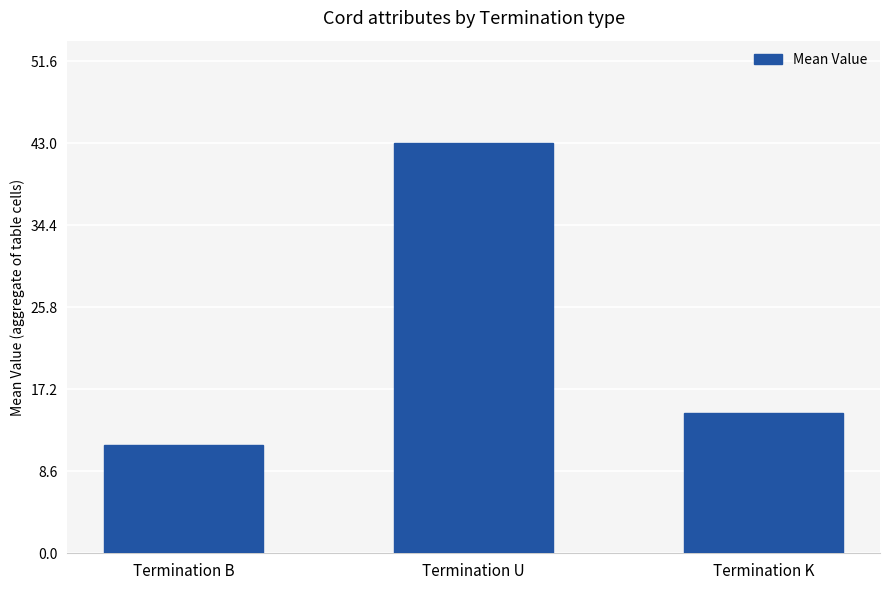

Where is the data nearest to the value 27?

Termination K